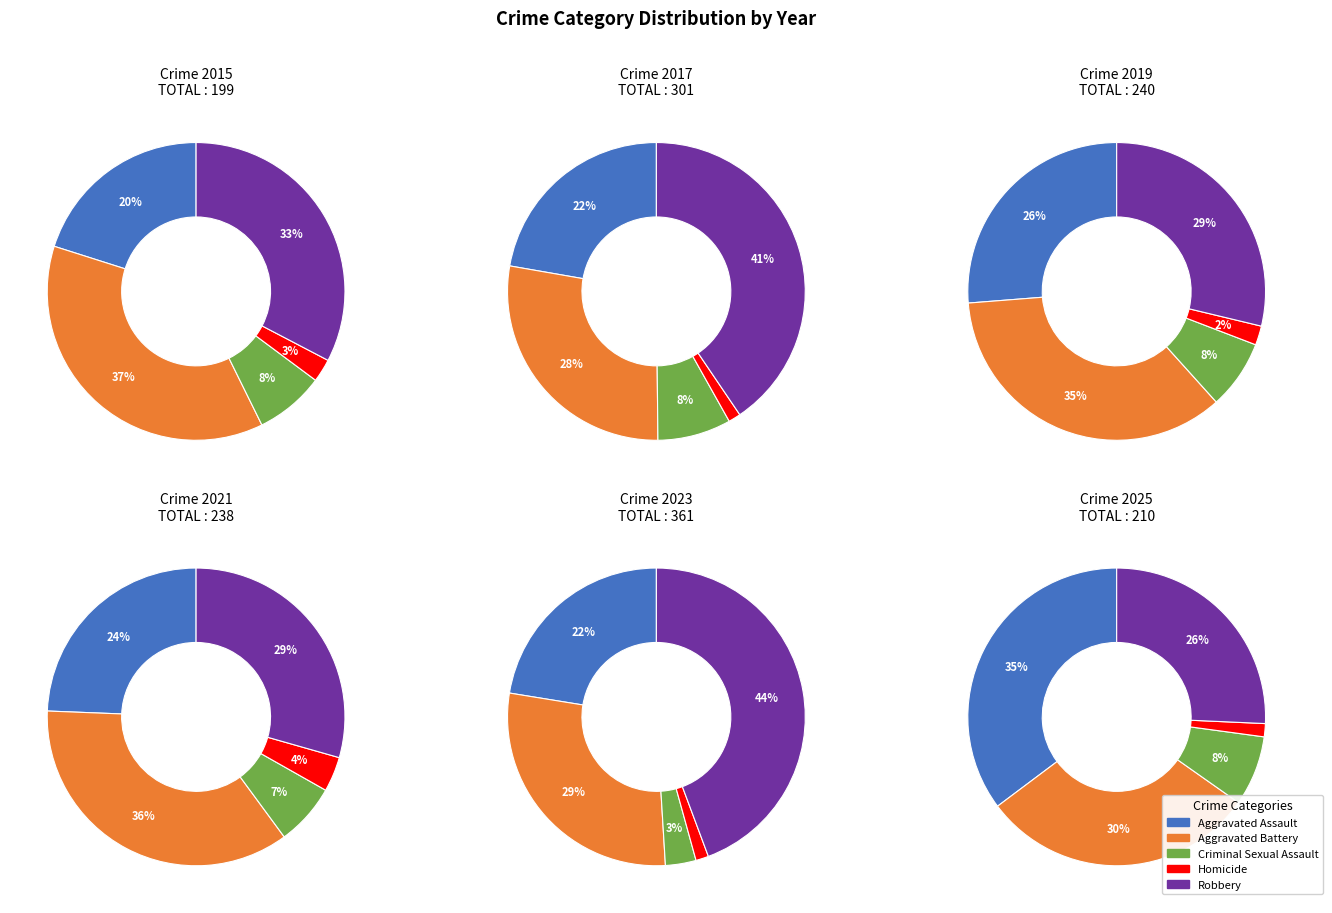

What percentage do 10 and 5 together represent?

17.6%